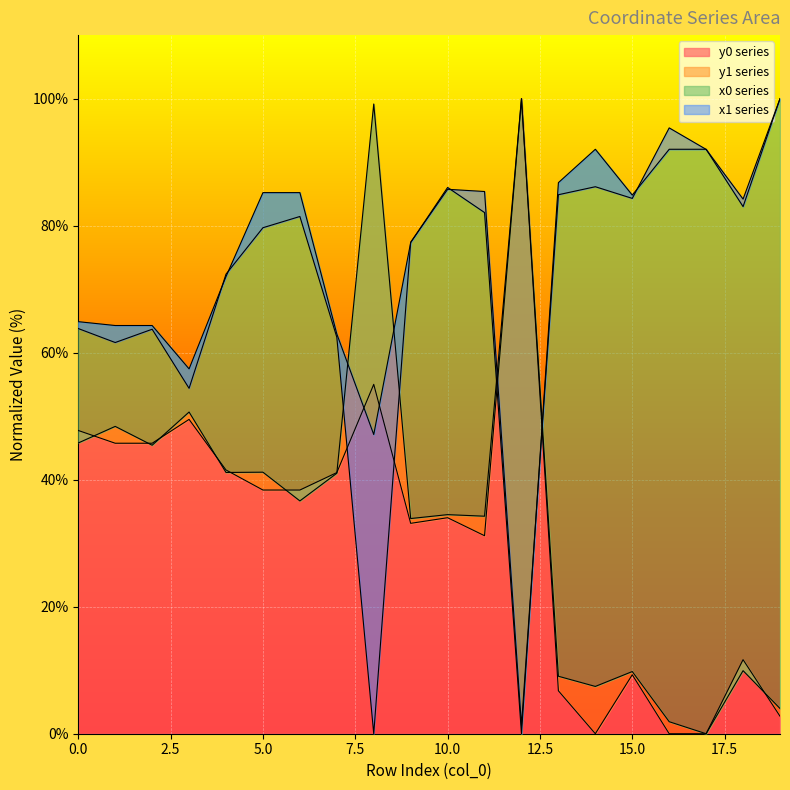

Where is y1 nearest to the value 50?

3